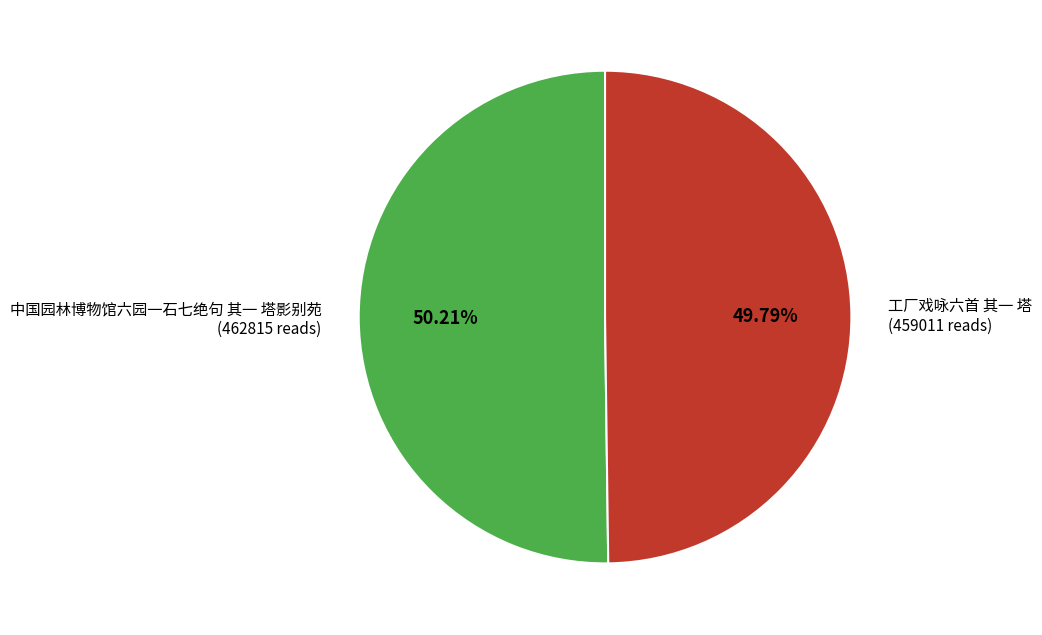

To the nearest percent, what is the combined percentage of 中国园林博物馆六园一石七绝句 其一 塔影别苑 and 工厂戏咏六首 其一 塔?

100%